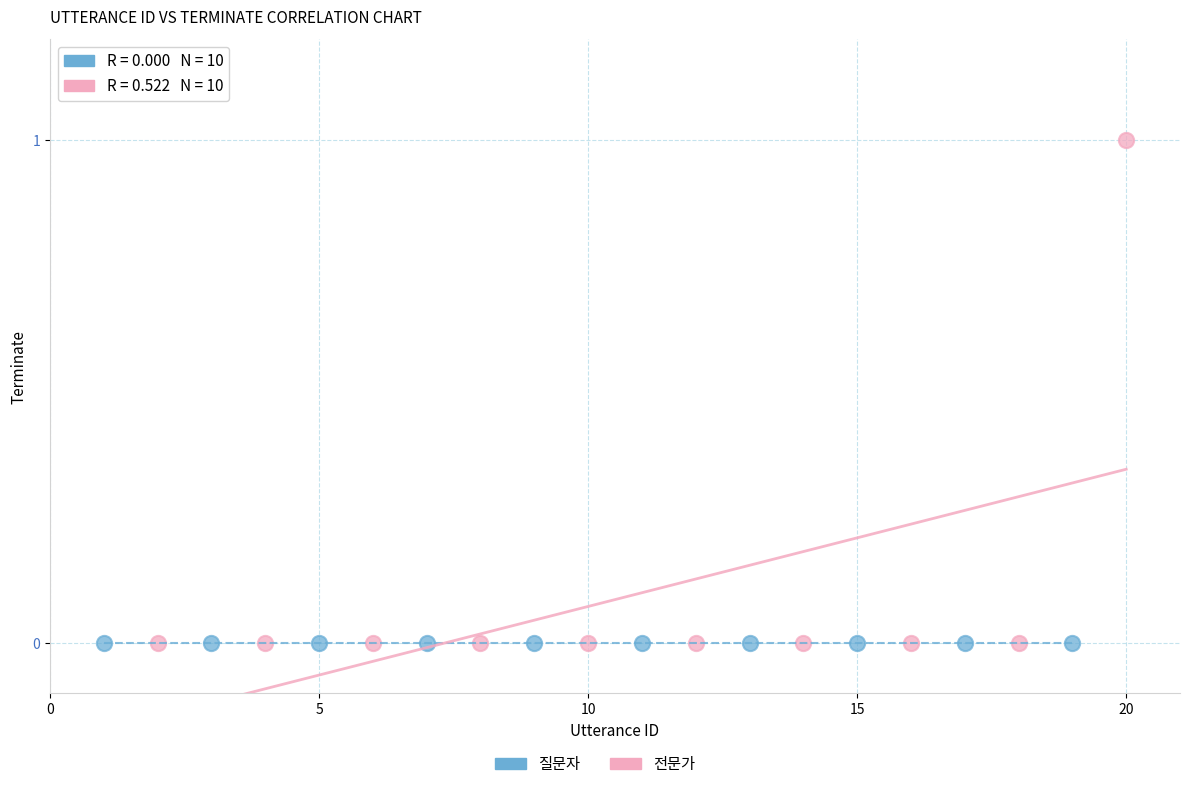

Which series contains the highest Y value?

전문가